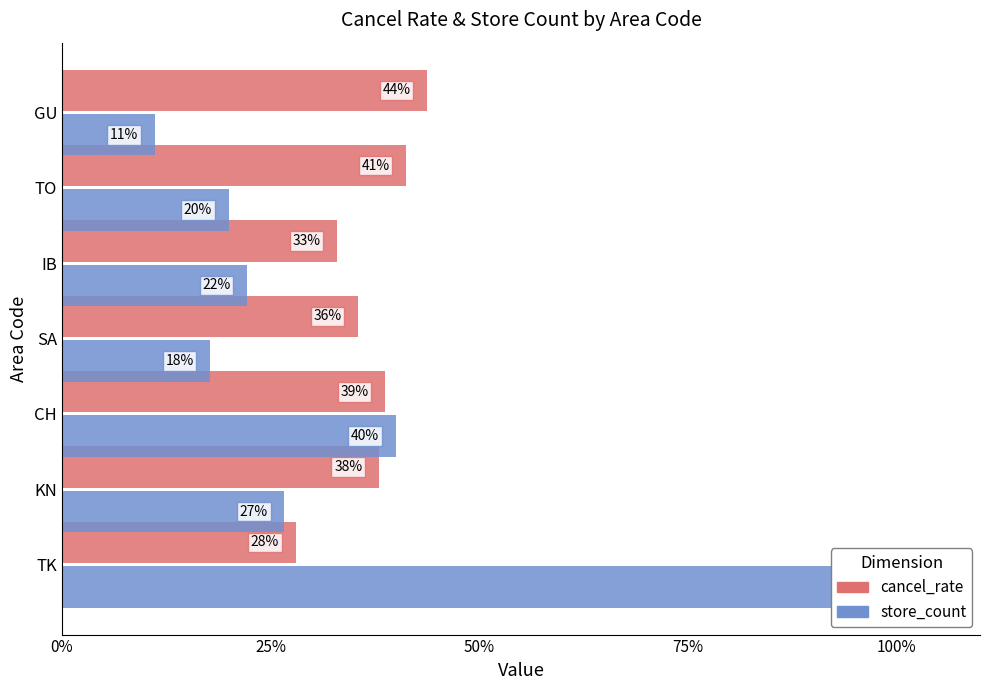

How many series are shown in this chart?

2